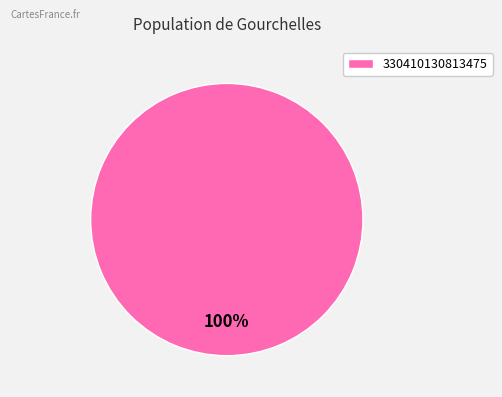

To the nearest percent, what portion does 330410130813475 represent?

100%